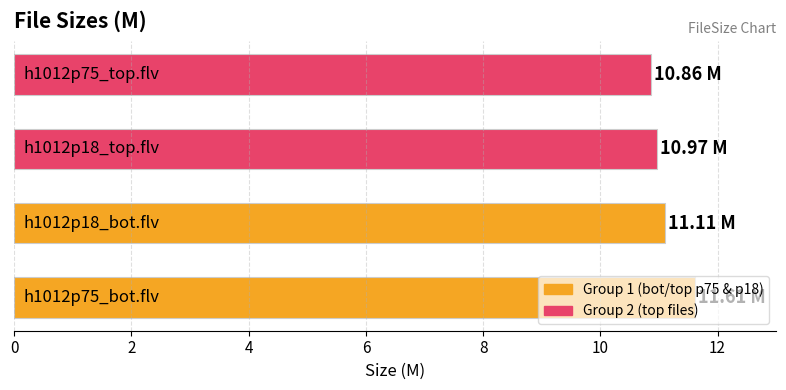

What is the average value?

11.1